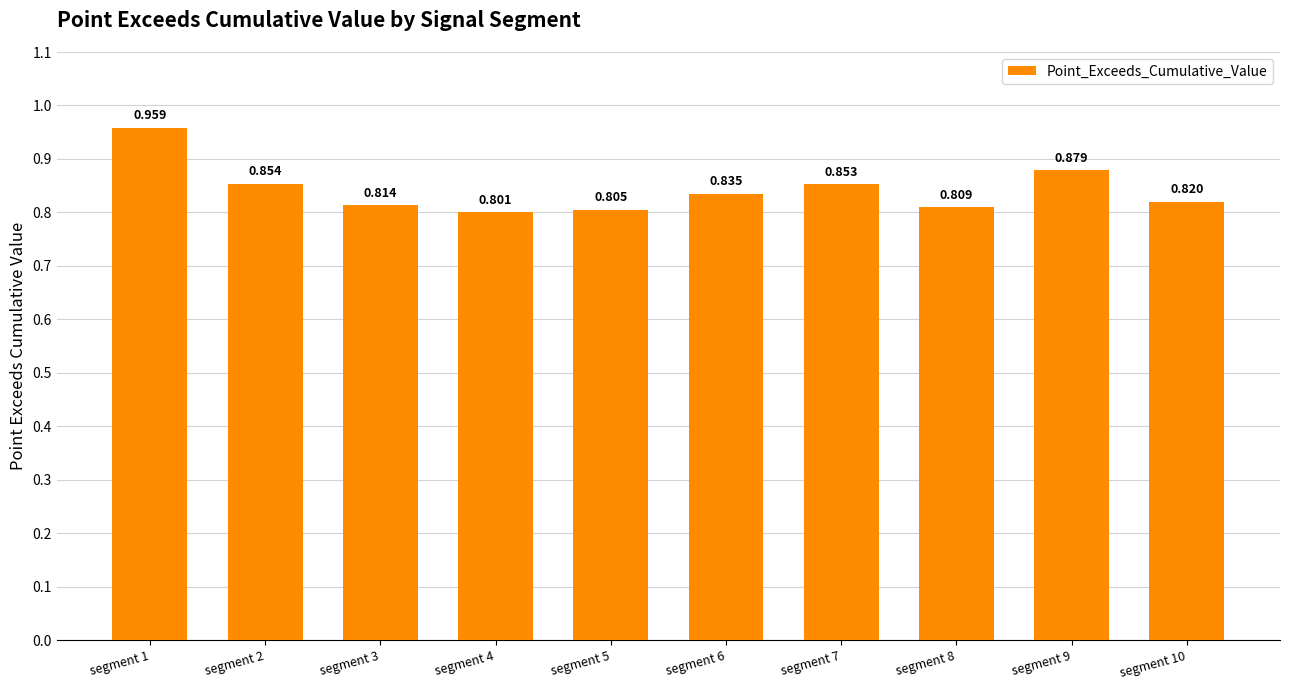

Reading left to right, transcribe all the data shown in this chart.

1.0	0.9	0.8	0.8	0.8	0.8	0.9	0.8	0.9	0.8